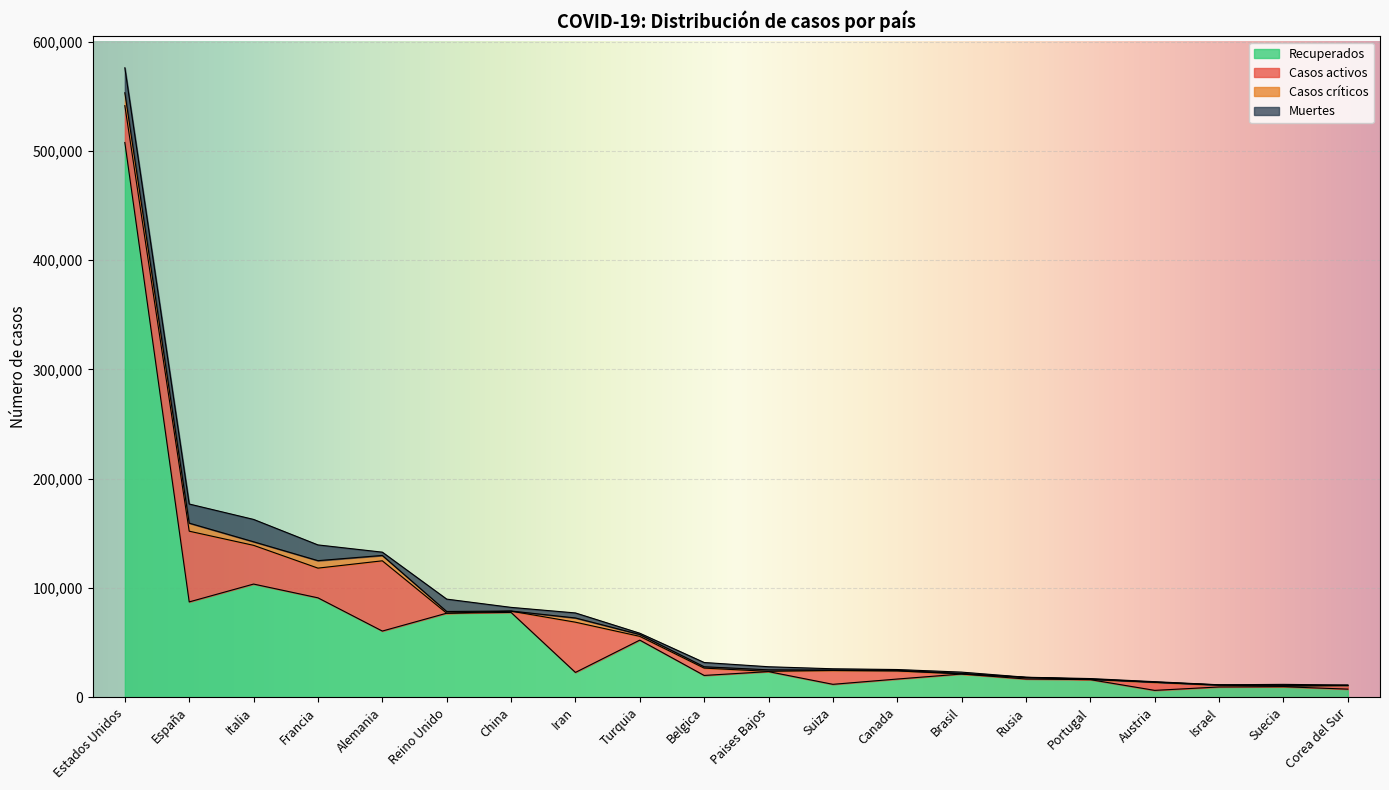

Where is Casos críticos nearest to the value 5907?

Francia